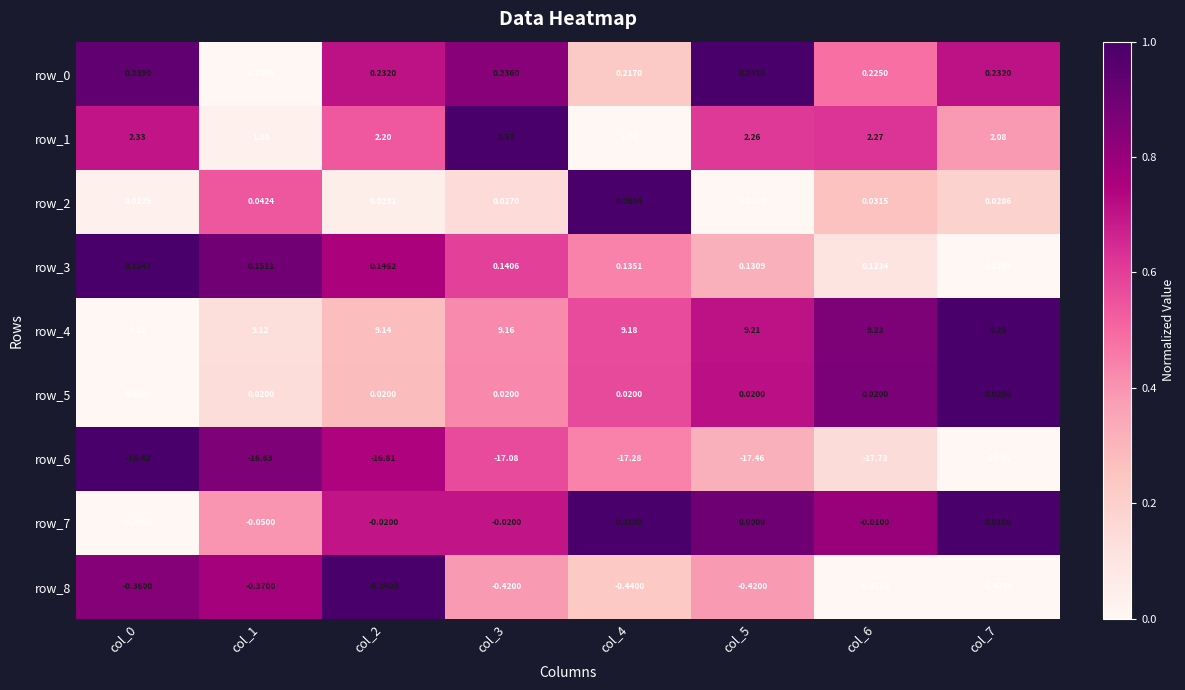

Which series has the largest range (max minus min)?

row_6